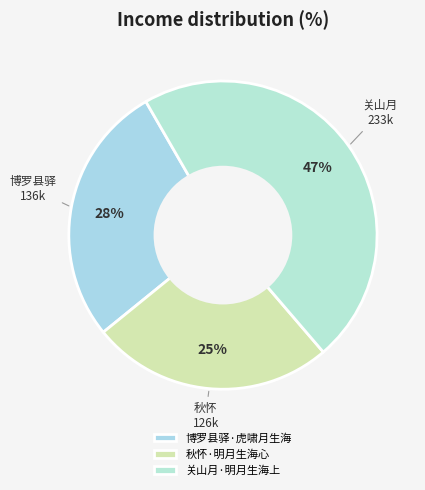

Count the number of slices in the pie.

3